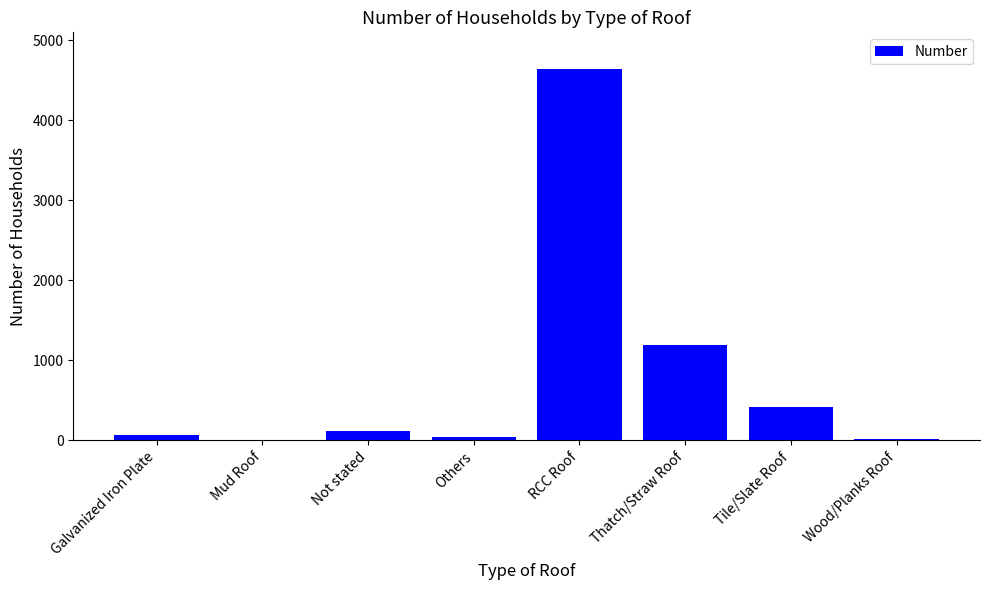

What is the sum of all values?

6507